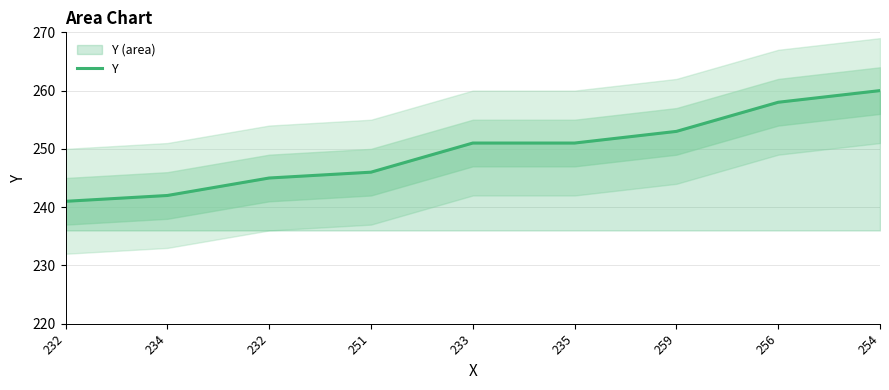

True or false: the data shows 245 at 232.

True